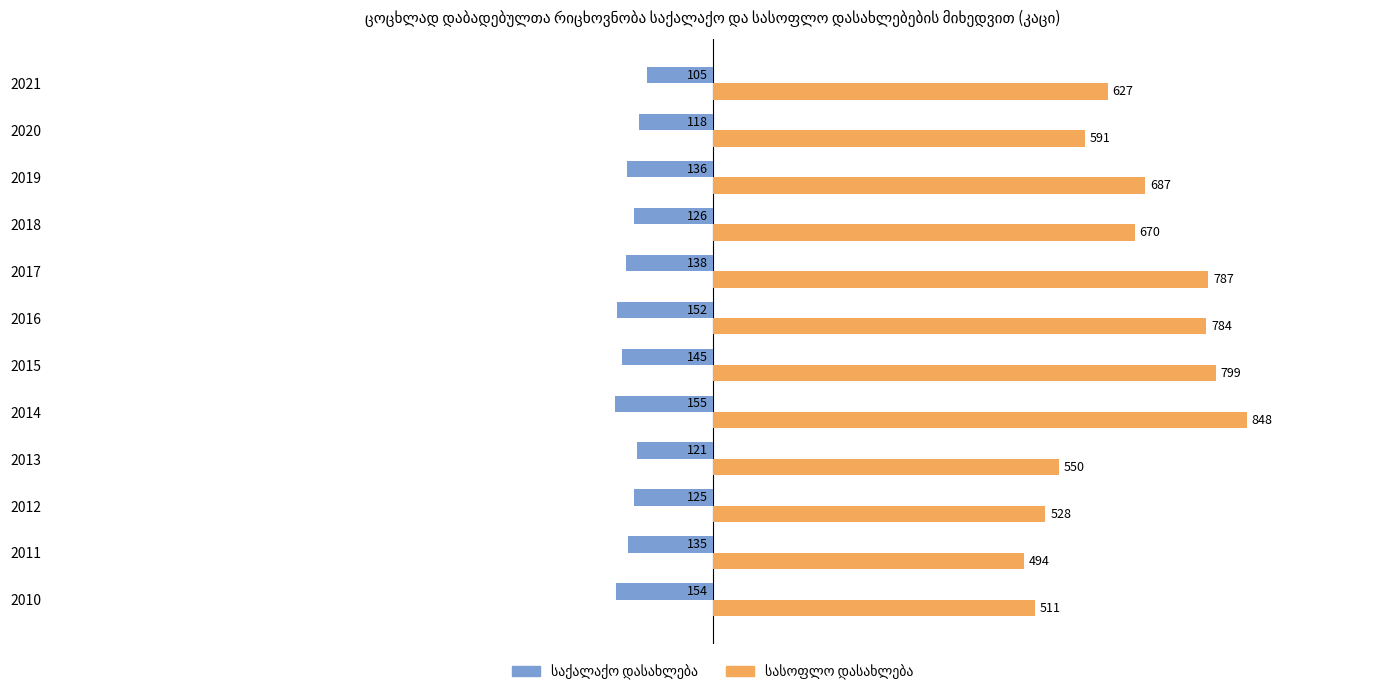

What is the spread (max minus min) of values at 2011?

629